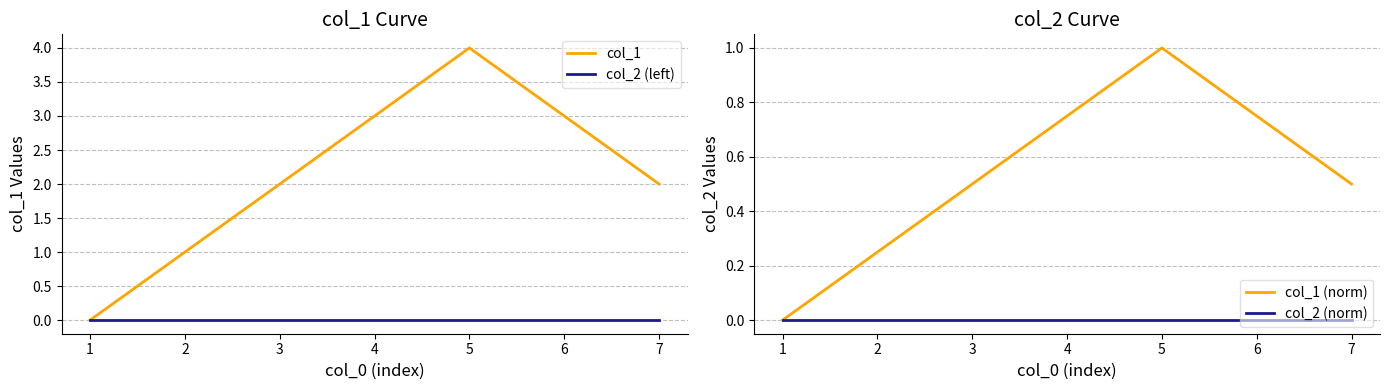

Reading right to left, what are all the values shown in this chart?

col_1: 2.0	3.0	4.0	3.0	2.0	1.0	0.0
col_2 (left): 0.0	0.0	0.0	0.0	0.0	0.0	0.0
col_1 (norm): 0.5	0.8	1.0	0.8	0.5	0.2	0.0
col_2 (norm): 0.0	0.0	0.0	0.0	0.0	0.0	0.0